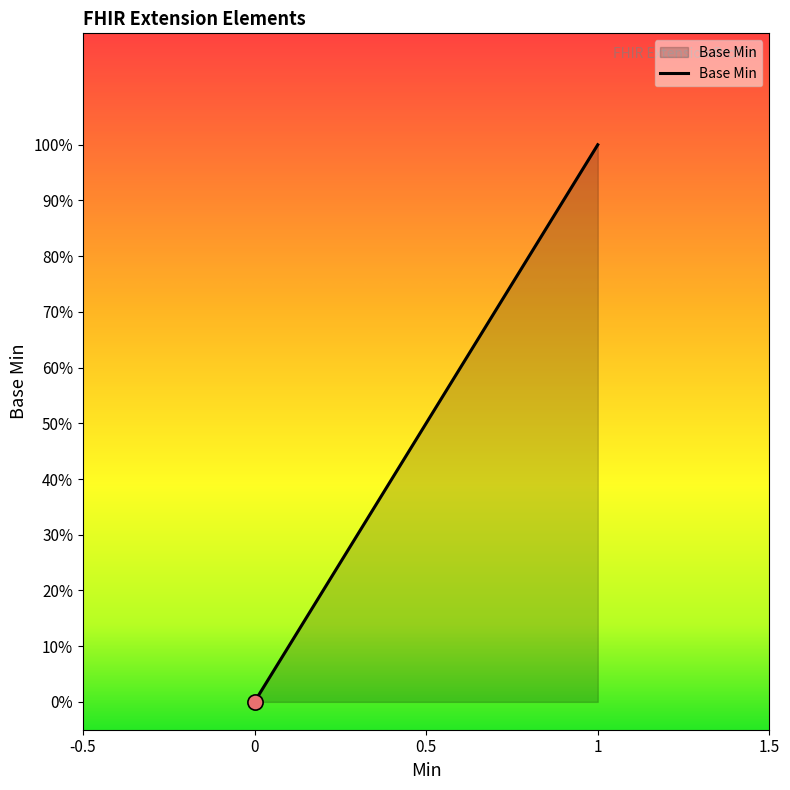

What is the change in value from Extension.id to Extension.url?

+1